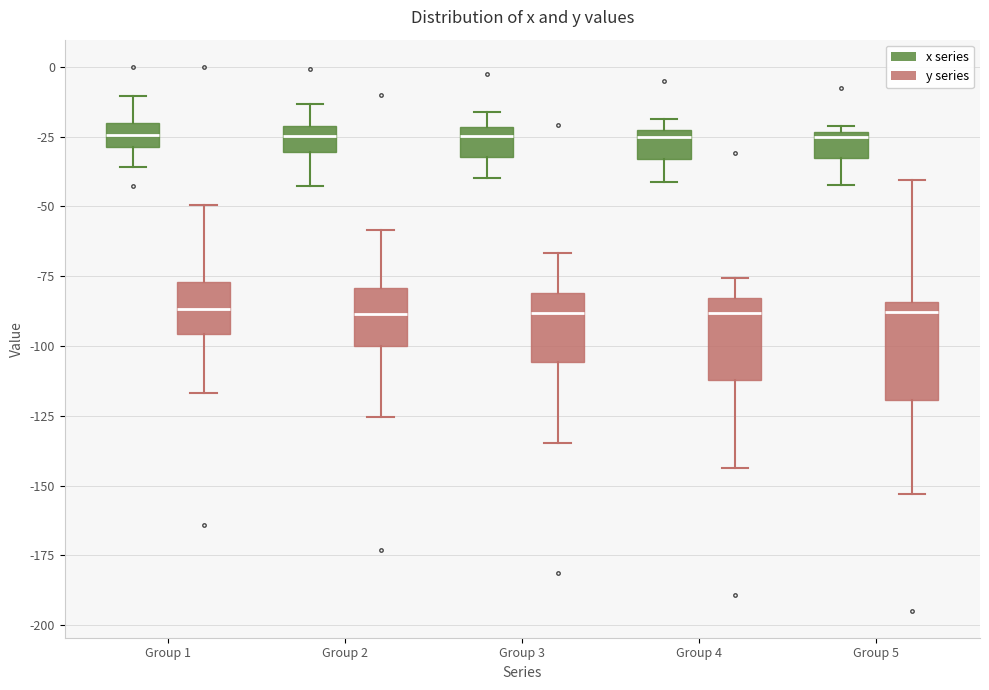

Reading left to right, read every box against the y-axis: the position of its median line, the range the box covers, and the ends of its whiskers. The values are not printed on the chart, so give them approximately, as read against the axis.

Group 1 (x series): median -25, box -30 to -20, whiskers -35 to -10
Group 1 (y series): median -85, box -95 to -75, whiskers -115 to -50
Group 2 (x series): median -25, box -30 to -20, whiskers -45 to -15
Group 2 (y series): median -90, box -100 to -80, whiskers -125 to -60
Group 3 (x series): median -25, box -30 to -20, whiskers -40 to -15
Group 3 (y series): median -90, box -105 to -80, whiskers -135 to -65
Group 4 (x series): median -25 (just below the box's upper edge), box -35 to -25, whiskers -40 to -20
Group 4 (y series): median -90, box -110 to -85, whiskers -145 to -75
Group 5 (x series): median -25 (just below the box's upper edge), box -35 to -25, whiskers -40 to -20
Group 5 (y series): median -90, box -120 to -85, whiskers -155 to -40